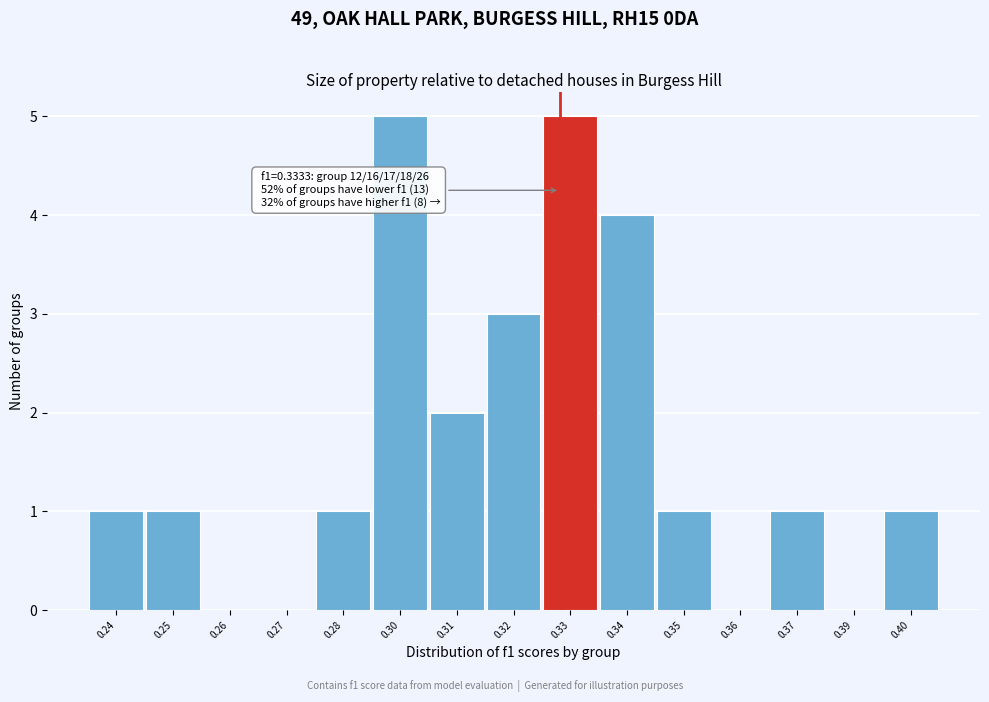

Reading left to right, extract all data points from this chart.

0.24=1	0.25=1	0.26=0	0.27=0	0.28=1	0.30=5	0.31=2	0.32=3	0.33=5	0.34=4	0.35=1	0.36=0	0.37=1	0.39=0	0.40=1